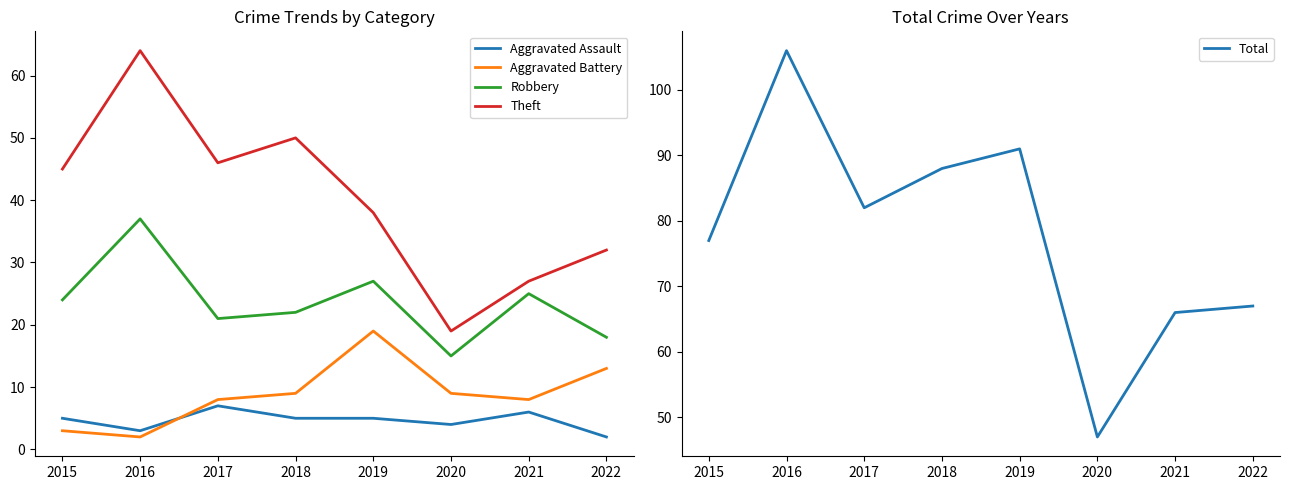

What is the maximum value for Total?

106